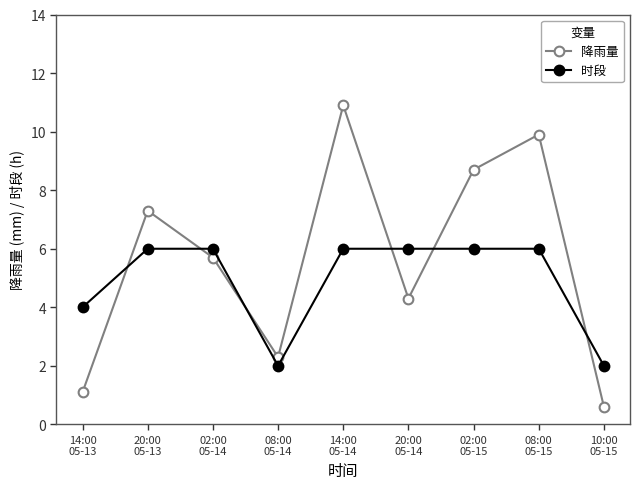

What is the difference between the maximum and minimum values in the 时段 series?

4.0